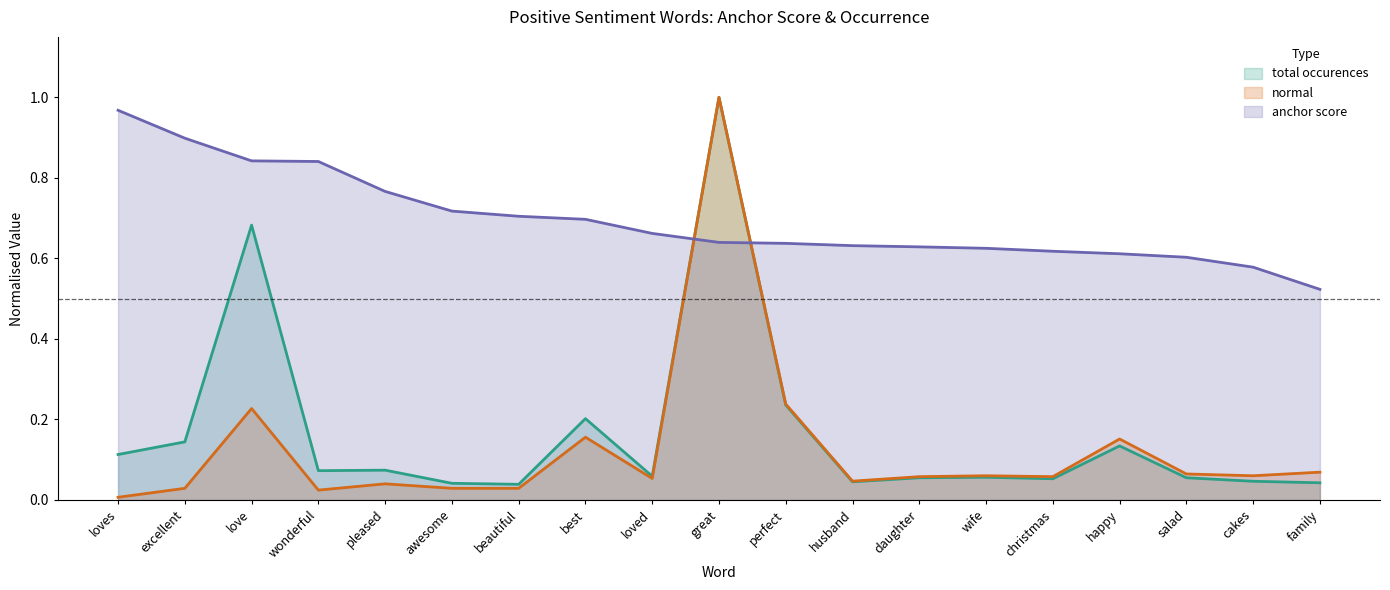

In total occurences, how many points are higher than both neighbors (excluding endpoints)?

6